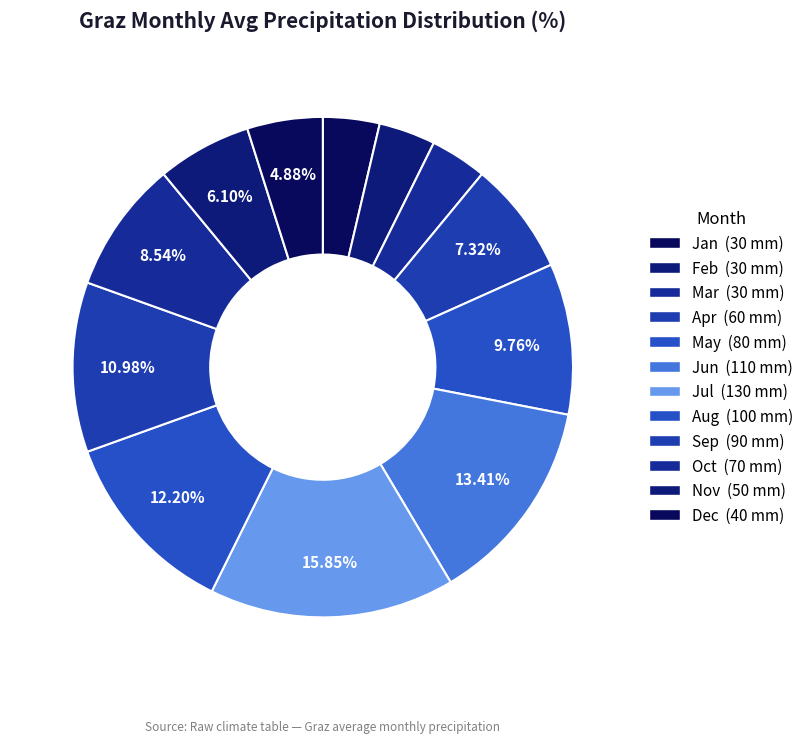

Which category has the biggest portion of the pie?

Jul